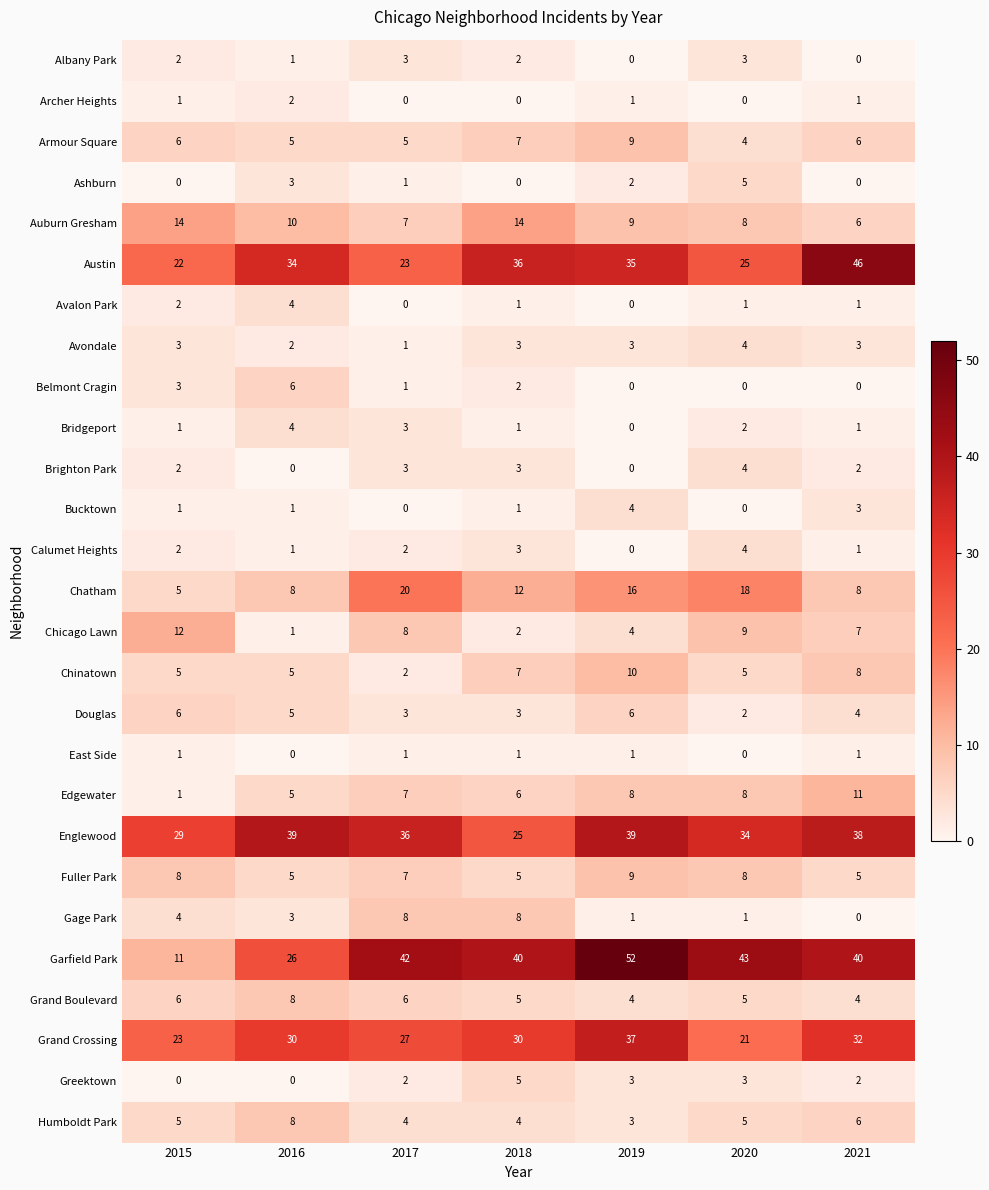

What is the difference between the Bucktown values at 2021 and 2020?

3